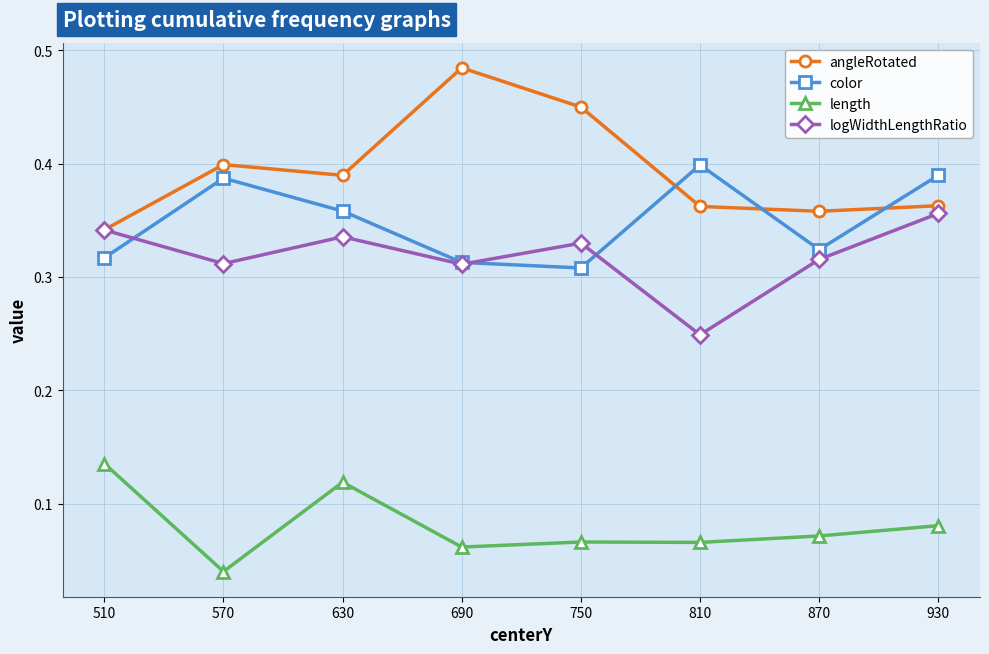

Rank the series at 810 from lowest to highest value.

length, logWidthLengthRatio, angleRotated, color